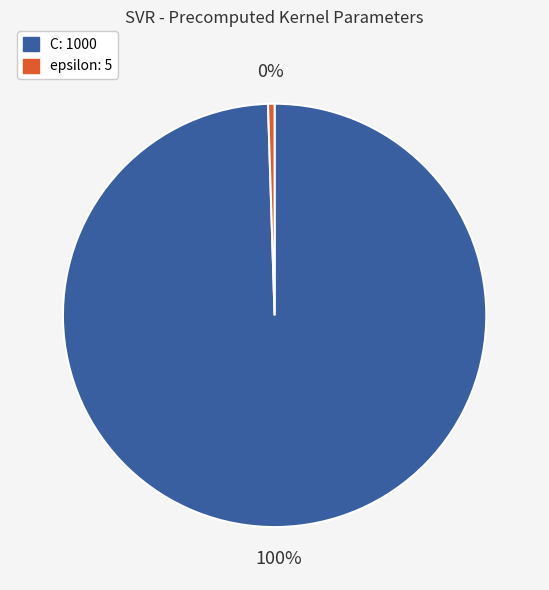

To the nearest percent, what percentage of the pie is C?

100%